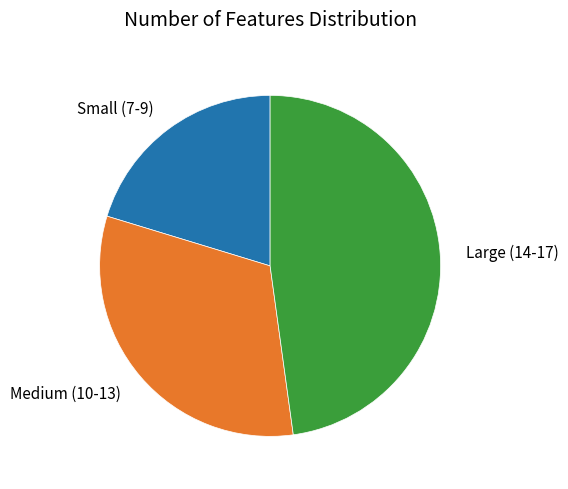

Count the number of slices in the pie.

3